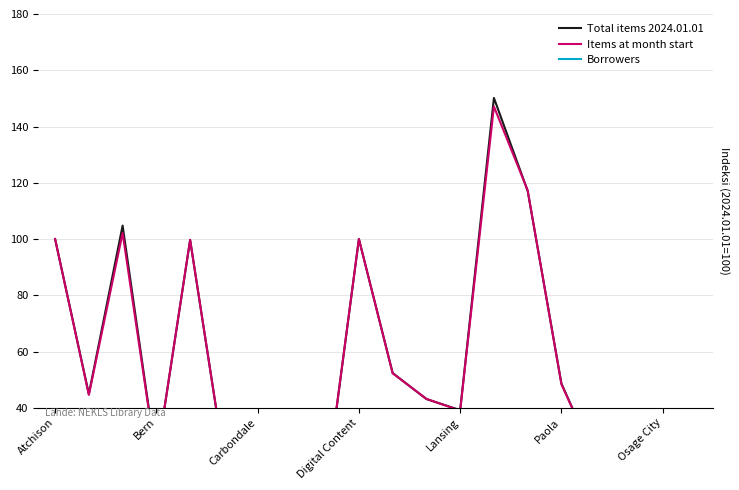

At Carbondale, list the series in order from largest to smallest.

Total items 2024.01.01, Items at month start, Borrowers